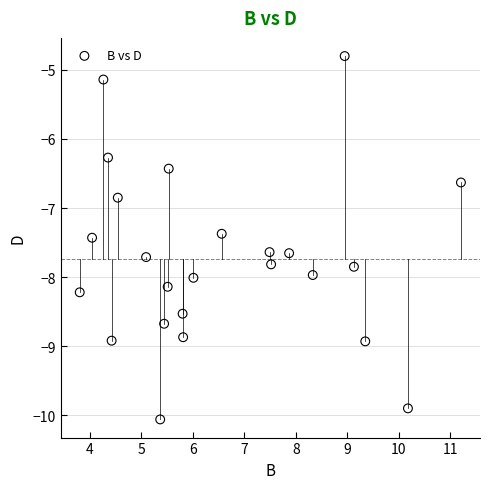

What is the range of Y values (max minus min)?

5.3